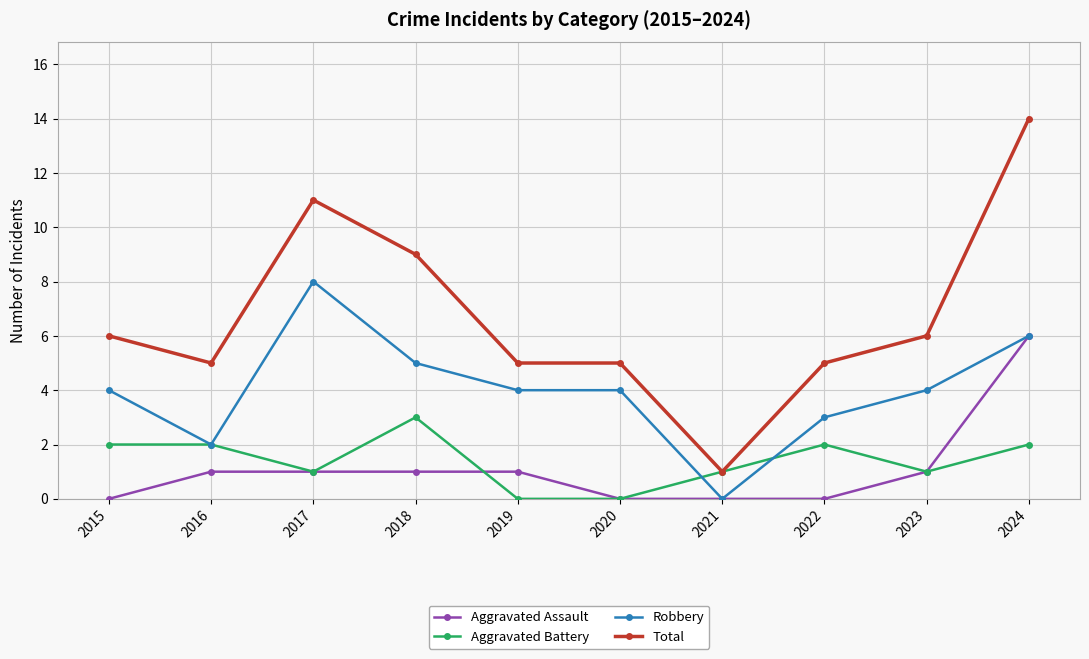

Reading right to left, transcribe all the data shown in this chart.

Aggravated Assault: 6	1	0	0	0	1	1	1	1	0
Aggravated Battery: 2	1	2	1	0	0	3	1	2	2
Robbery: 6	4	3	0	4	4	5	8	2	4
Total: 14	6	5	1	5	5	9	11	5	6